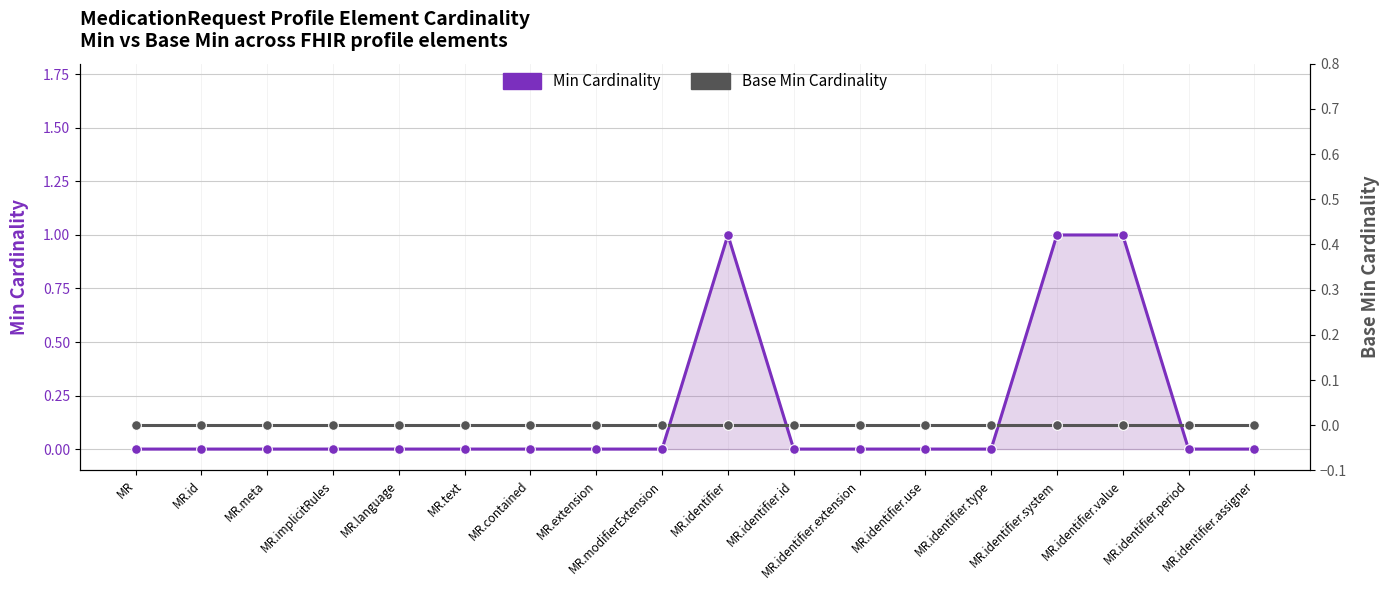

What position from the right is MR.identifier.value?

3